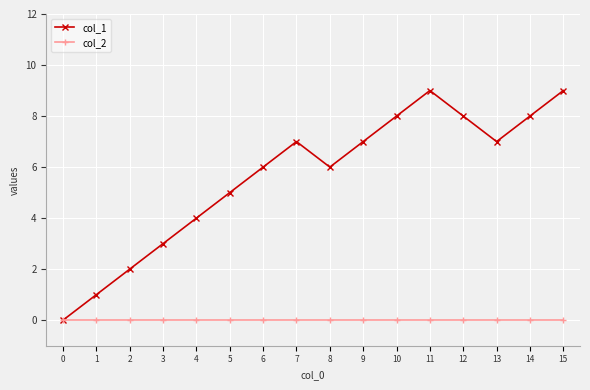

Which series has the widest spread of values?

col_1